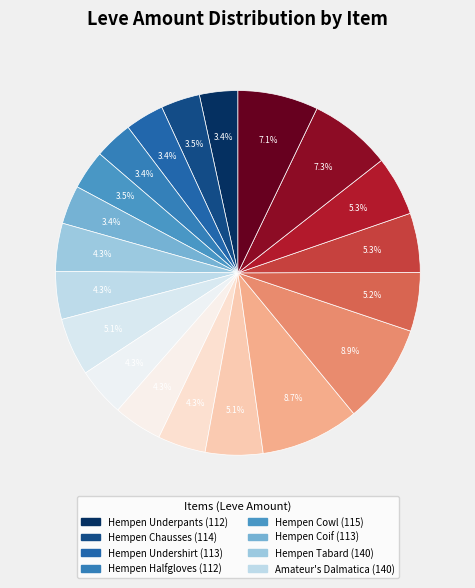

How many segments does this pie chart have?

20